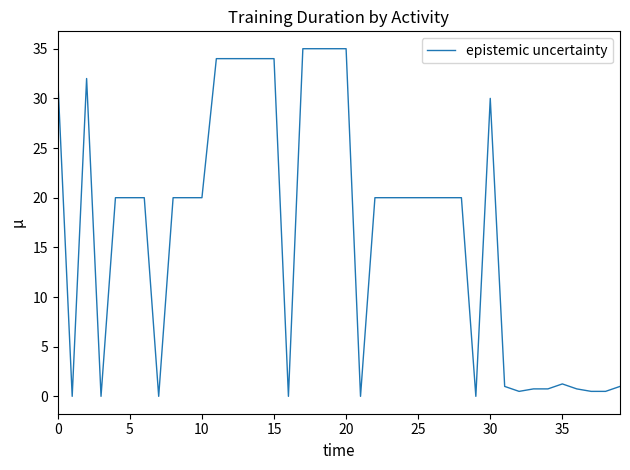

Which category has the highest value across all series?

17